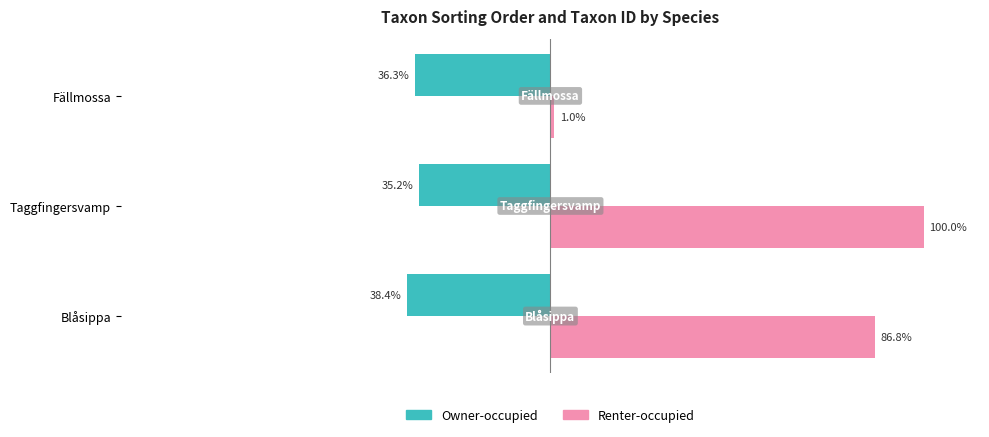

List the labels in order of Renter-occupied value, largest first.

Taggfingersvamp, Blåsippa, Fällmossa